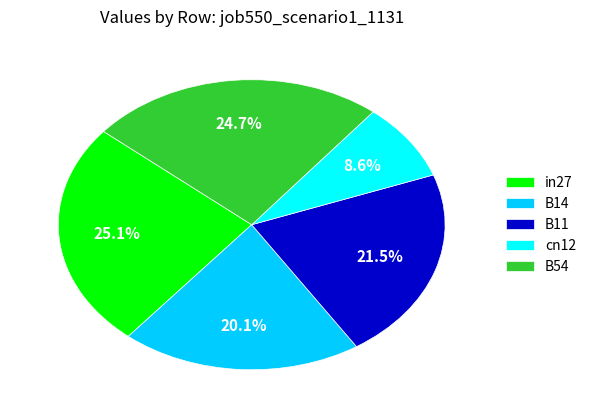

How many segments does this pie chart have?

5